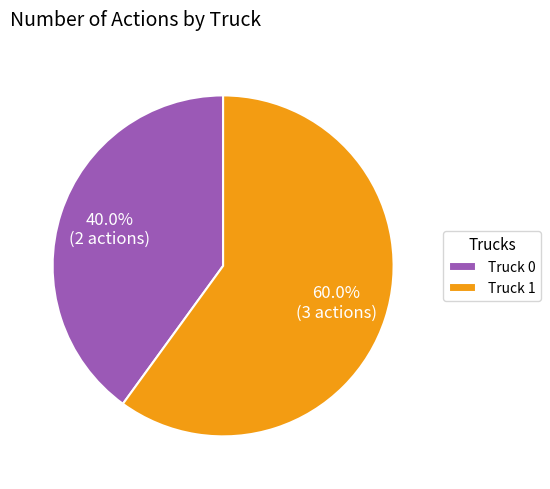

How many slices are in this pie chart?

2